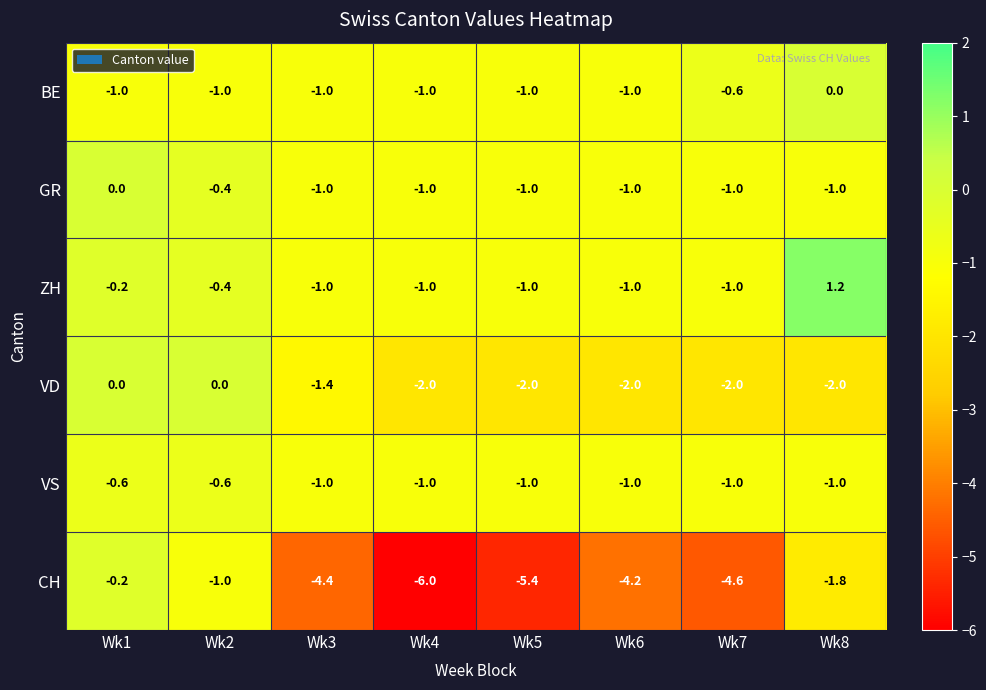

Is it true that BE equals -1.8 at Wk3?

False